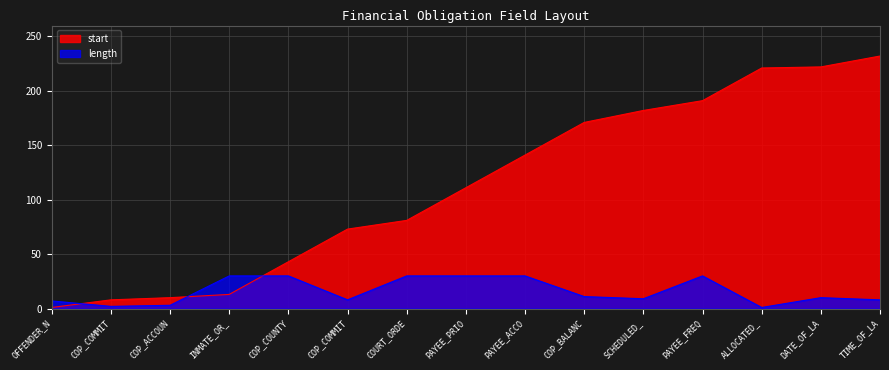

How many lines are shown in the chart?

2